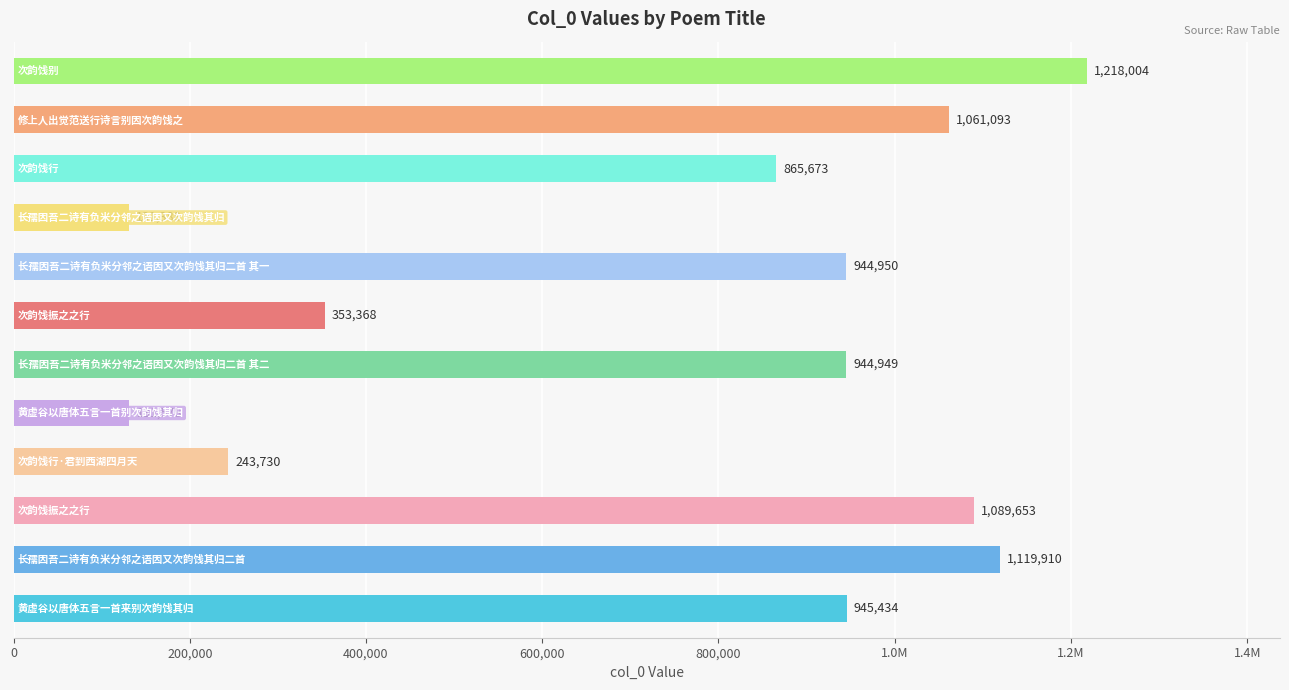

Are the bars horizontal?

Yes